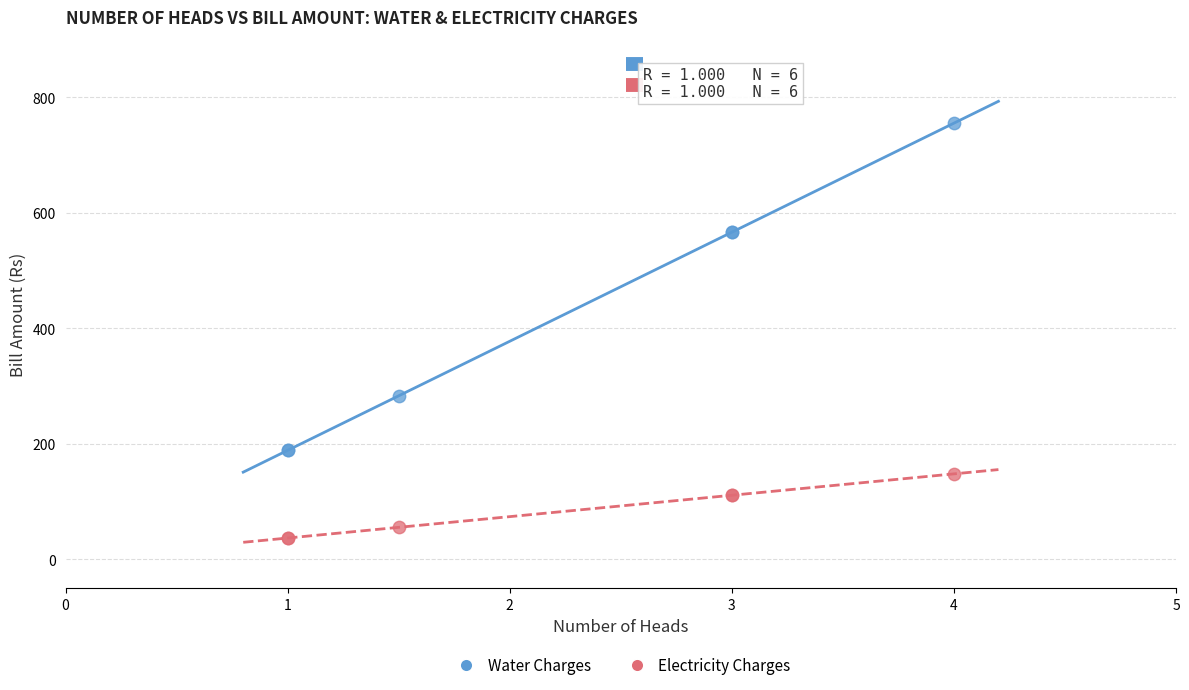

Which series reaches the maximum Y coordinate?

Water Charges